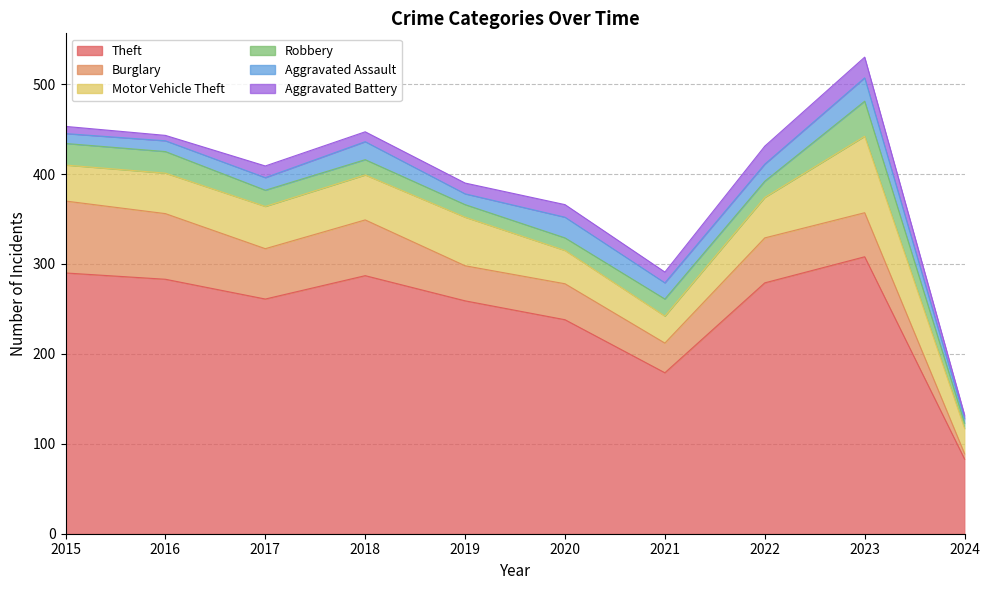

Reading right to left, what are all the values shown in this chart?

Theft: 2024=83	2023=308	2022=279	2021=179	2020=238	2019=259	2018=287	2017=261	2016=283	2015=290
Burglary: 2024=6	2023=49	2022=50	2021=33	2020=40	2019=39	2018=62	2017=56	2016=73	2015=80
Motor Vehicle Theft: 2024=28	2023=85	2022=45	2021=30	2020=37	2019=54	2018=50	2017=47	2016=45	2015=40
Robbery: 2024=6	2023=39	2022=18	2021=19	2020=14	2019=14	2018=17	2017=18	2016=24	2015=24
Aggravated Assault: 2024=5	2023=26	2022=19	2021=18	2020=23	2019=12	2018=20	2017=14	2016=12	2015=11
Aggravated Battery: 2024=4	2023=23	2022=20	2021=12	2020=14	2019=12	2018=11	2017=13	2016=6	2015=8